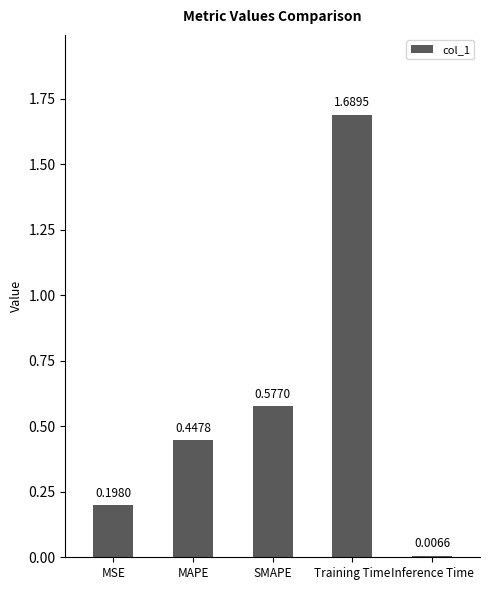

Which label corresponds to the largest value in the chart?

Training Time